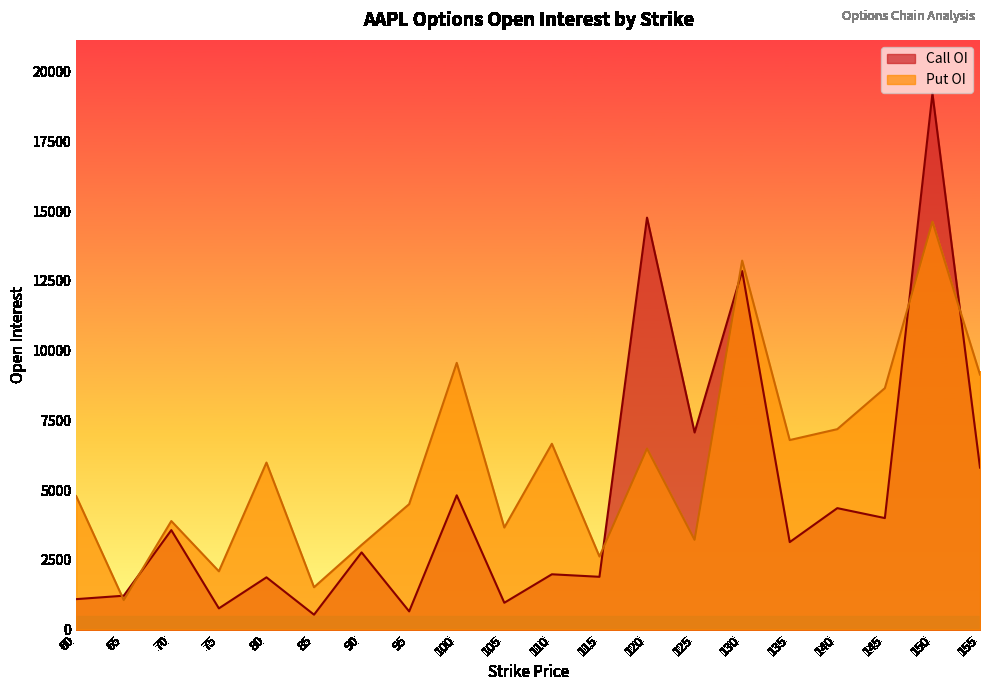

At which category does Call OI reach its first local valley?

75